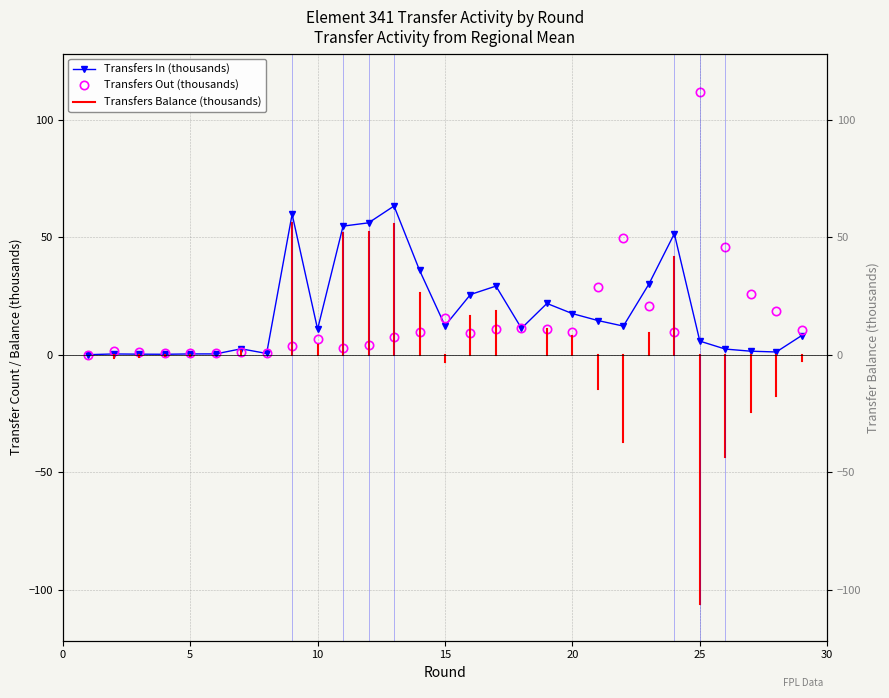

What is the value of the Transfers In (thousands) point at the 8th from the left?

0.5